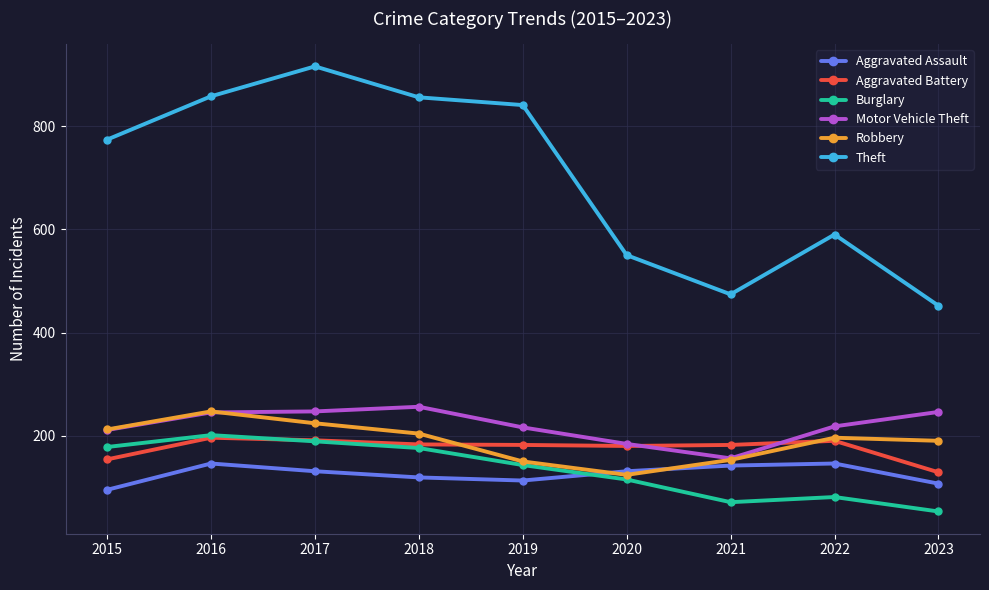

What is the approximate value of Aggravated Battery at 2017, to the nearest 10?

190